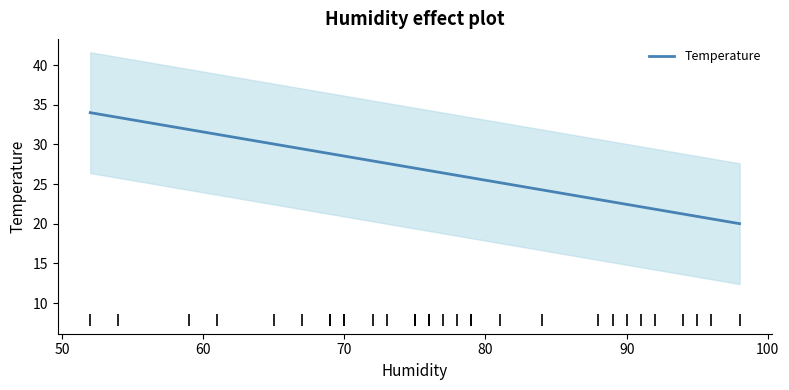

What is the maximum value for Temperature?

34.0